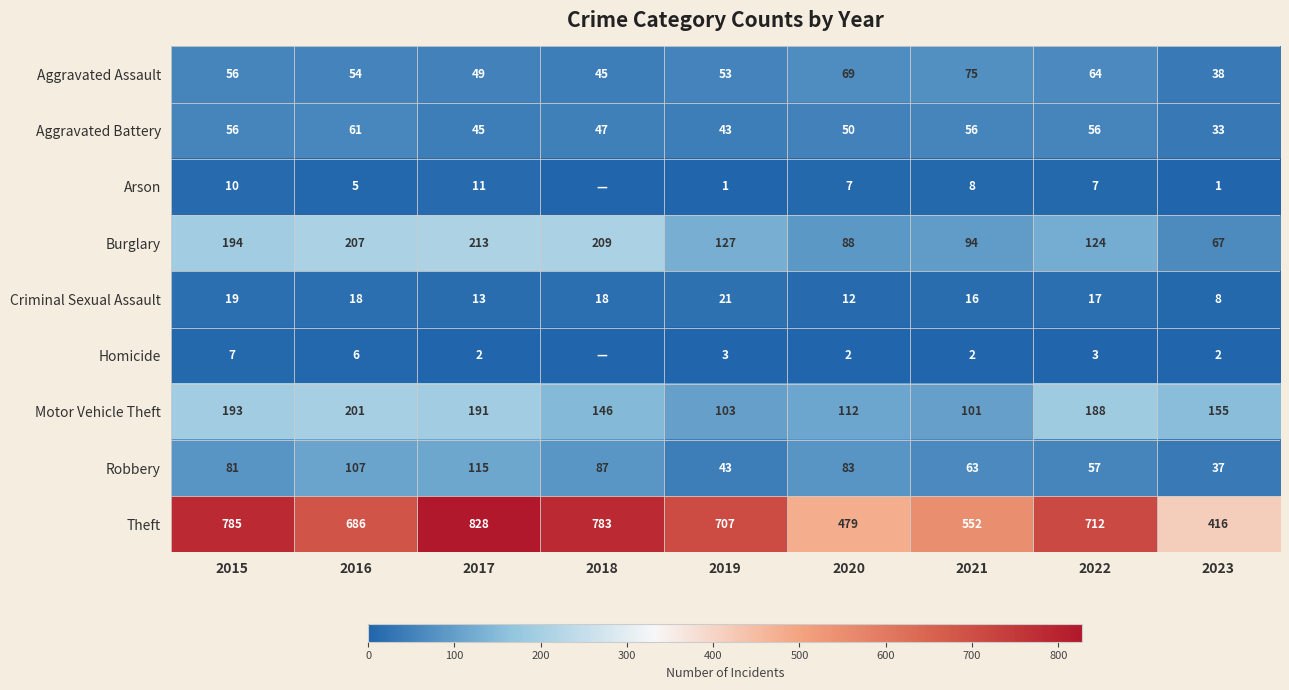

What is the spread (max minus min) of values at 2015?

778